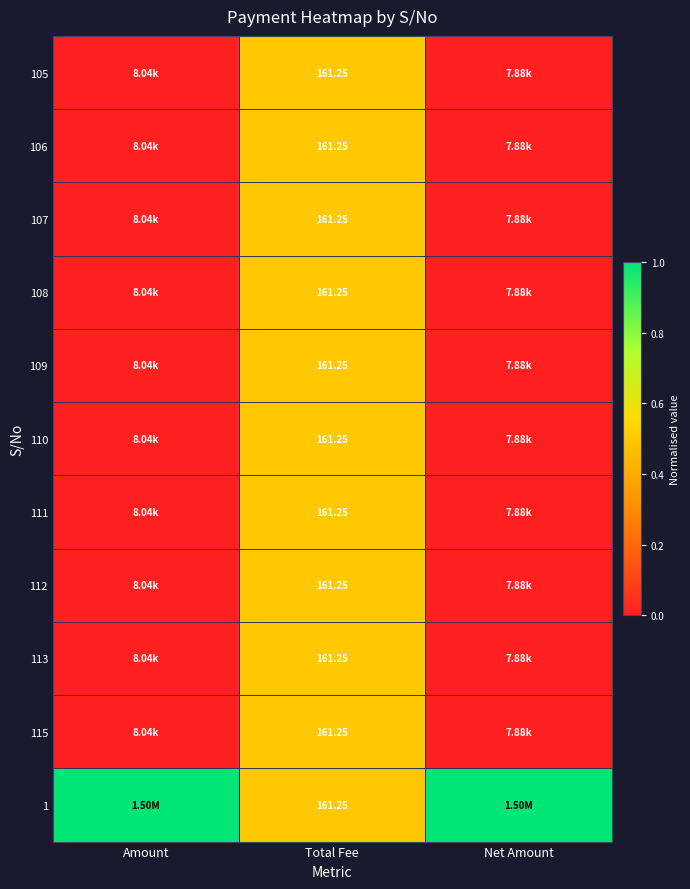

Is it true that 110 equals 0.5 at Total Fee?

True